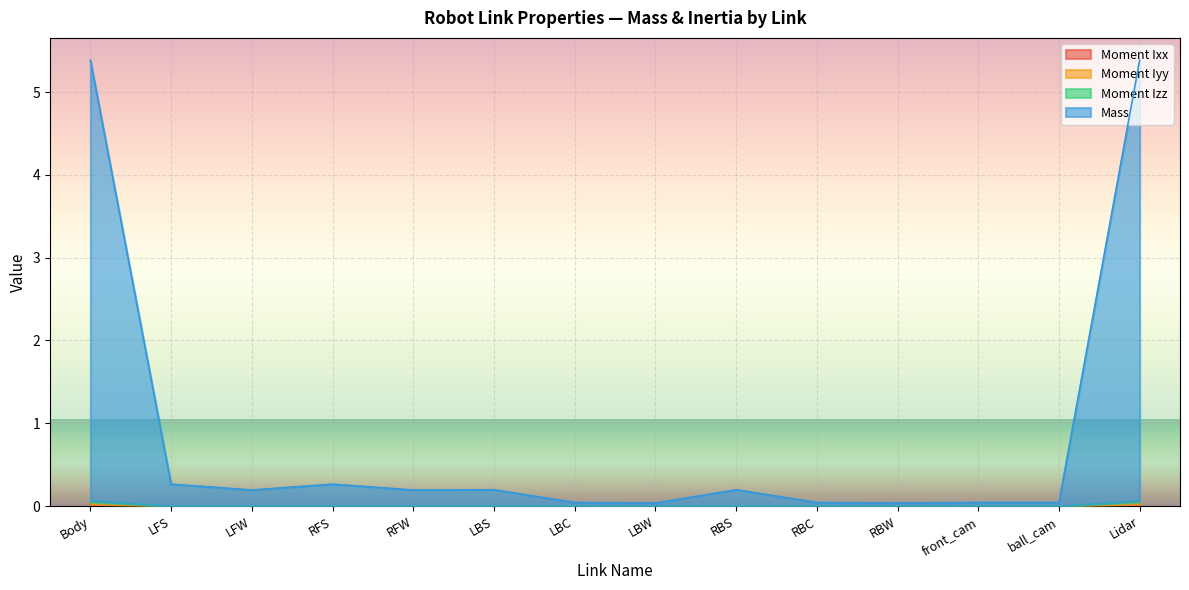

Reading left to right, what are all the values shown in this chart?

Moment Ixx: Body=0.0	LFS=0.0	LFW=0.0	RFS=0.0	RFW=0.0	LBS=0.0	LBC=0.0	LBW=0.0	RBS=0.0	RBC=0.0	RBW=0.0	front_cam=0.0	ball_cam=0.0	Lidar=0.0
Moment Iyy: Body=0.1	LFS=0.0	LFW=0.0	RFS=0.0	RFW=0.0	LBS=0.0	LBC=0.0	LBW=0.0	RBS=0.0	RBC=0.0	RBW=0.0	front_cam=0.0	ball_cam=0.0	Lidar=0.1
Moment Izz: Body=0.0	LFS=0.0	LFW=0.0	RFS=0.0	RFW=0.0	LBS=0.0	LBC=0.0	LBW=0.0	RBS=0.0	RBC=0.0	RBW=0.0	front_cam=0.0	ball_cam=0.0	Lidar=0.0
Mass: Body=5.4	LFS=0.3	LFW=0.2	RFS=0.3	RFW=0.2	LBS=0.2	LBC=0.0	LBW=0.0	RBS=0.2	RBC=0.0	RBW=0.0	front_cam=0.0	ball_cam=0.0	Lidar=5.4